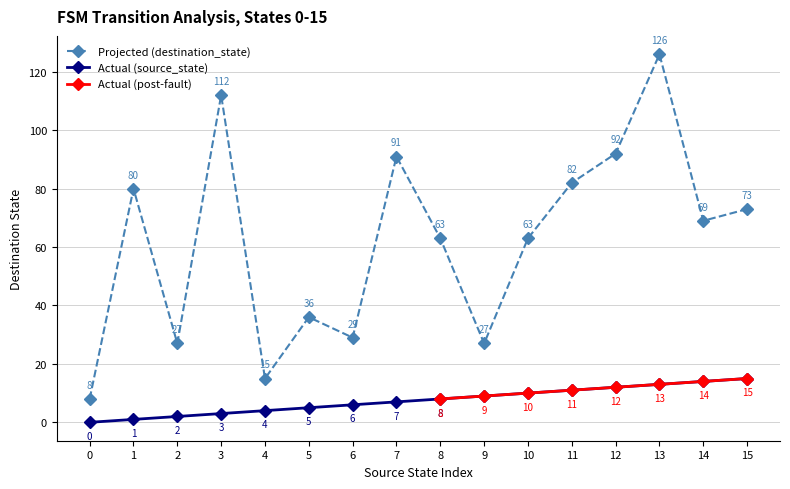

The value of Projected (destination_state) at 0 is 8. True or false?

True